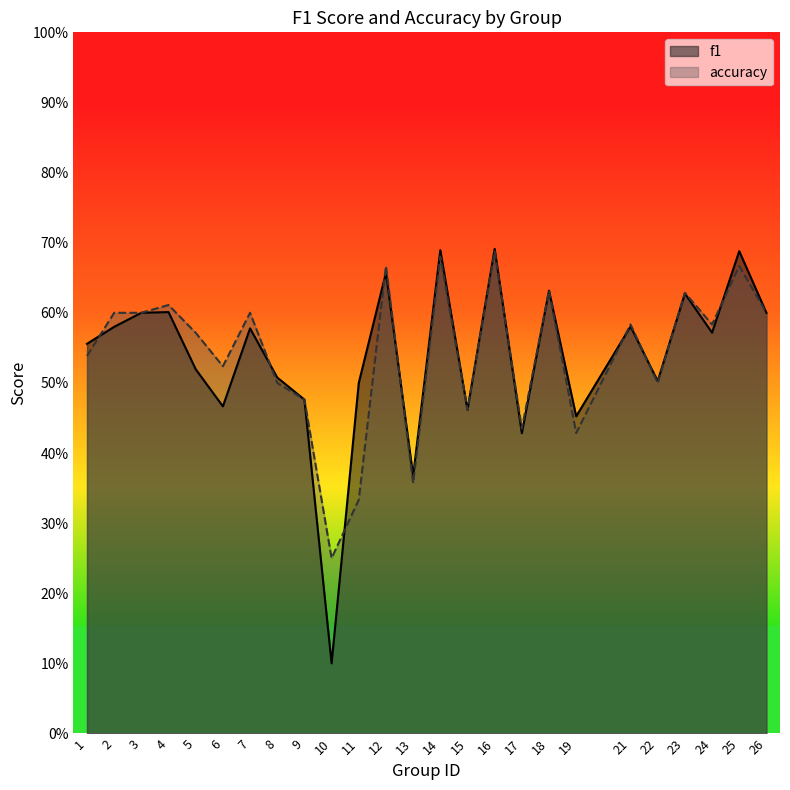

True or false: accuracy and f1 intersect in this chart.

True